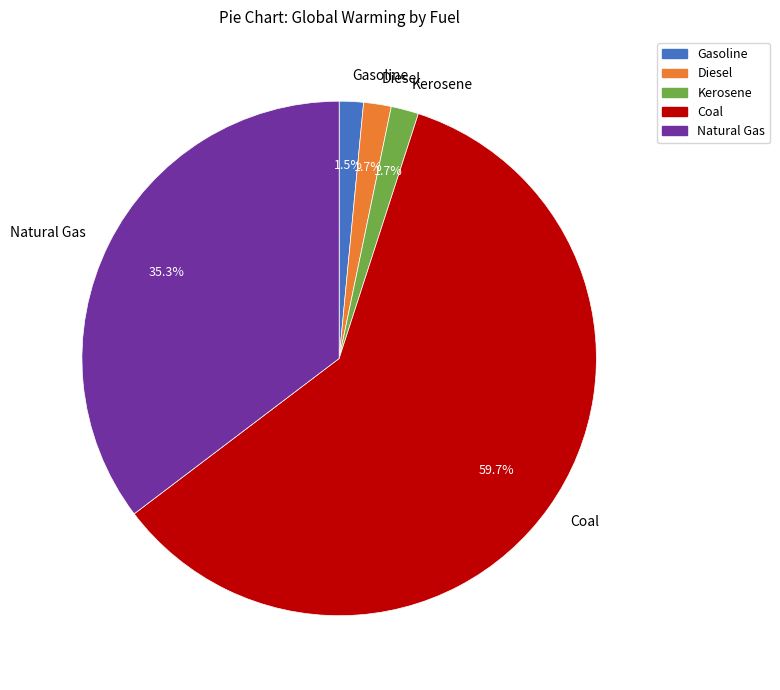

Which has a higher value, Natural Gas or Diesel?

Natural Gas